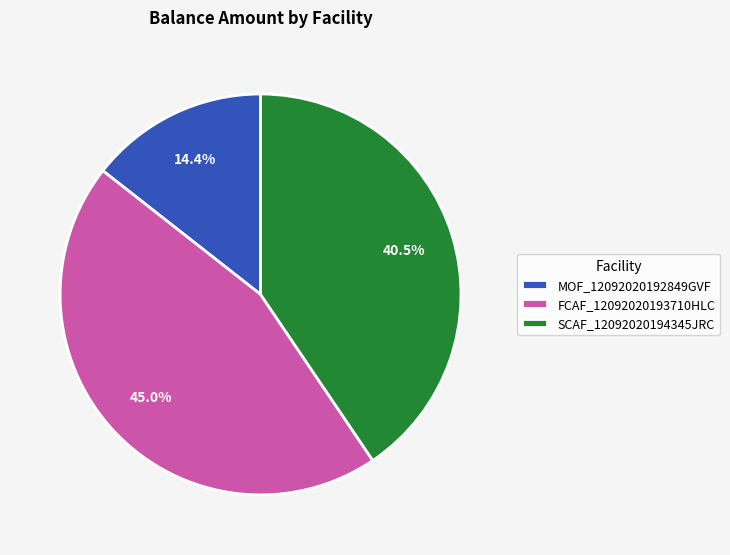

Is the sum of SCAF_12092020194345JRC and FCAF_12092020193710HLC greater than half?

Yes